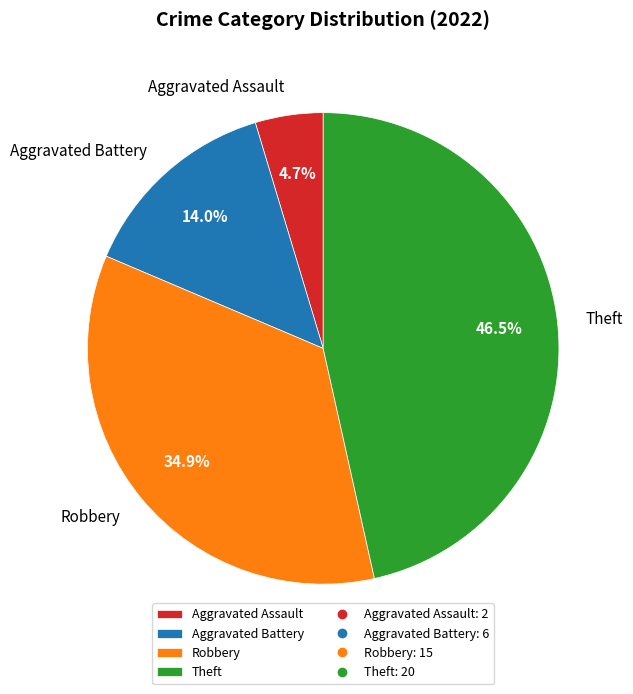

Rank the categories by value from lowest to highest.

Aggravated Assault, Aggravated Battery, Robbery, Theft